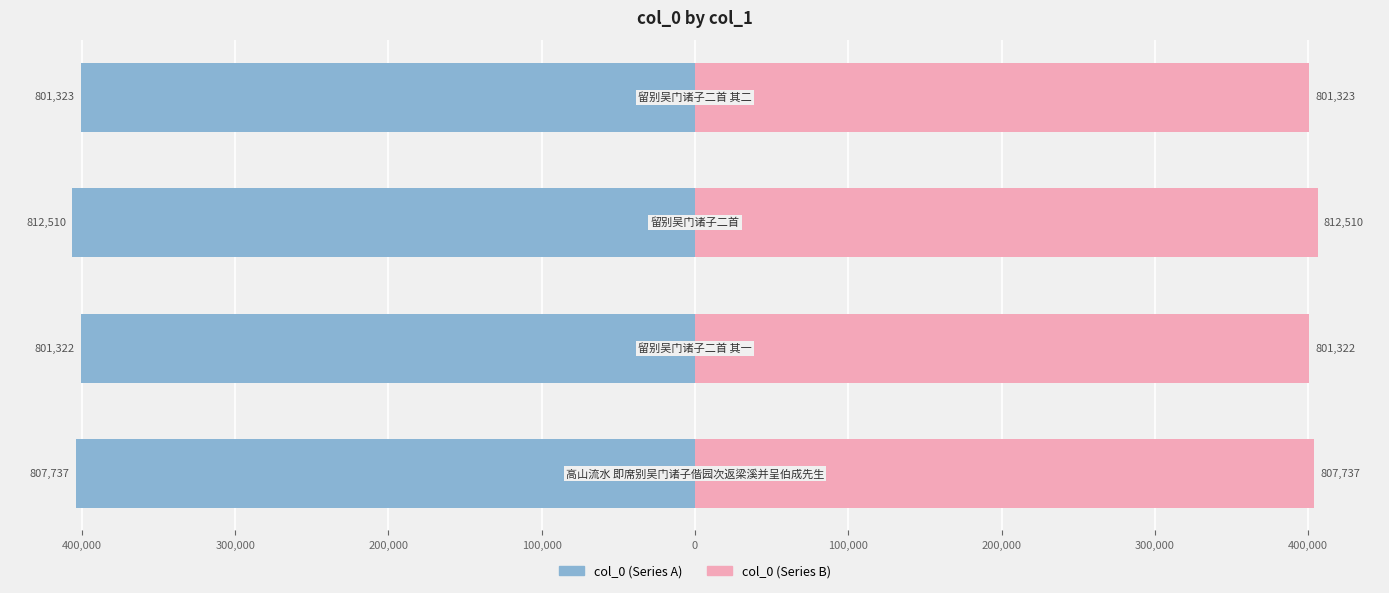

What is the average value of the col_0 (right) series?

402861.5